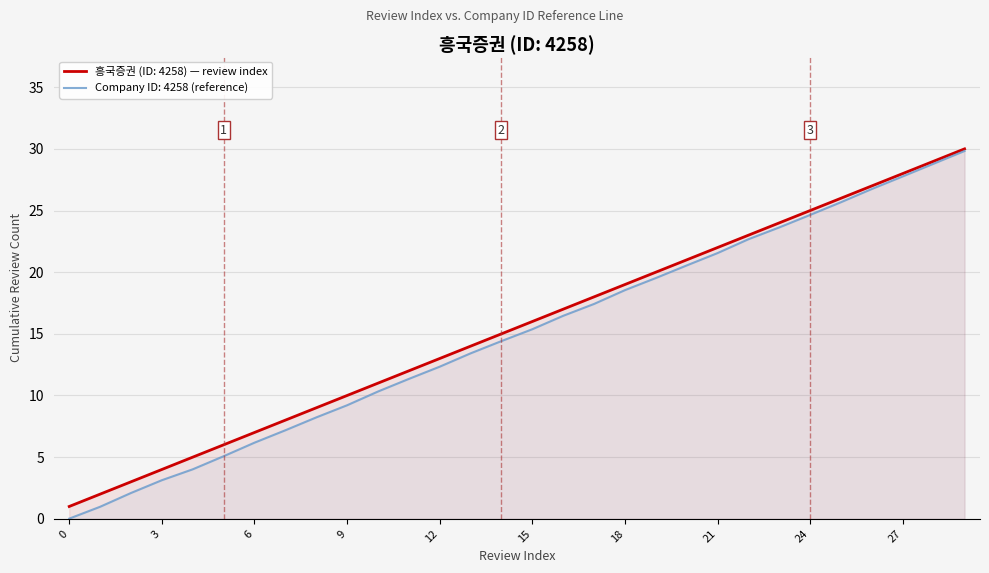

Rank the categories by value from highest to lowest.

29, 28, 27, 26, 25, 24, 23, 22, 21, 20, 19, 18, 17, 16, 15, 14, 13, 12, 11, 10, 9, 8, 7, 6, 5, 4, 3, 2, 1, 0